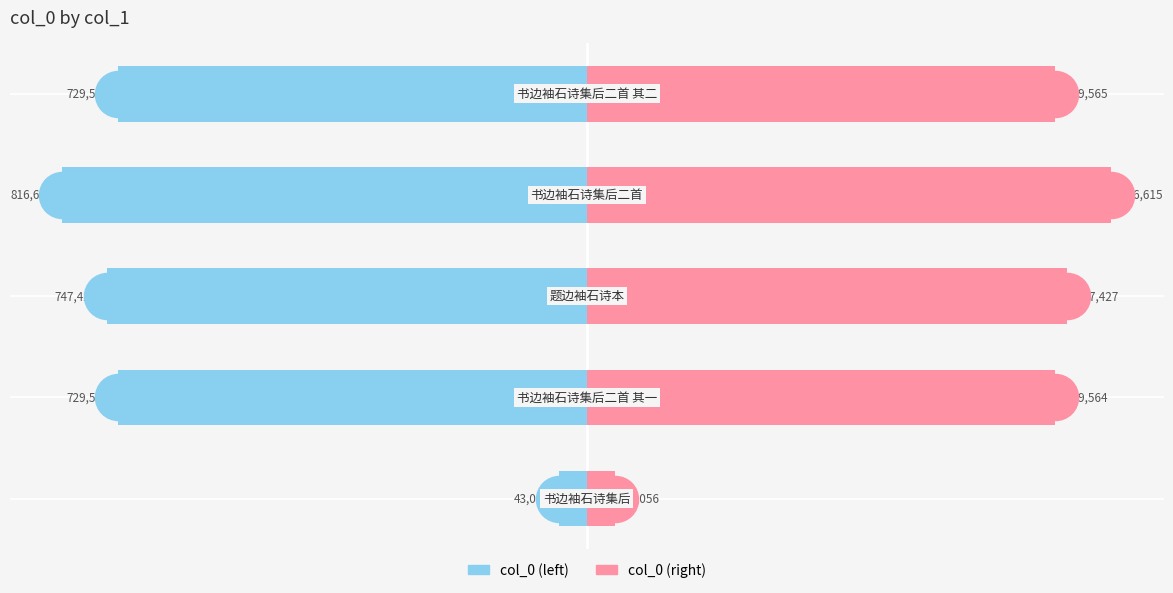

At how many categories does at least one series exceed 794273?

1